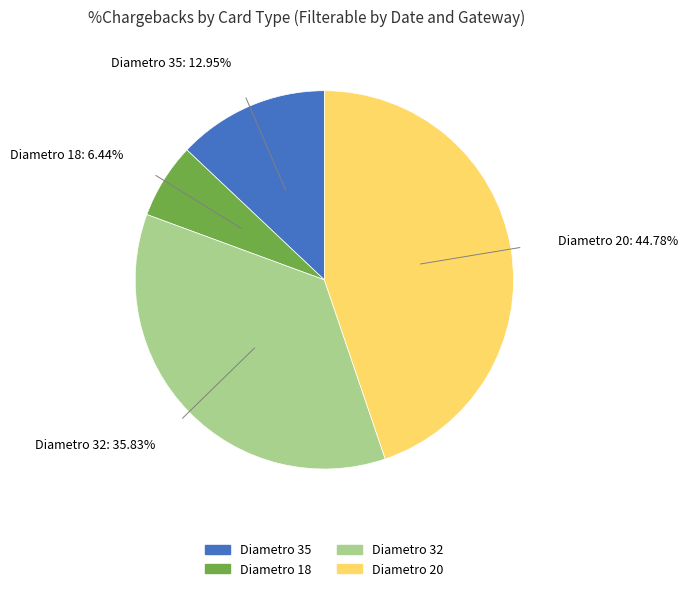

Which category has the biggest portion of the pie?

Diametro 20